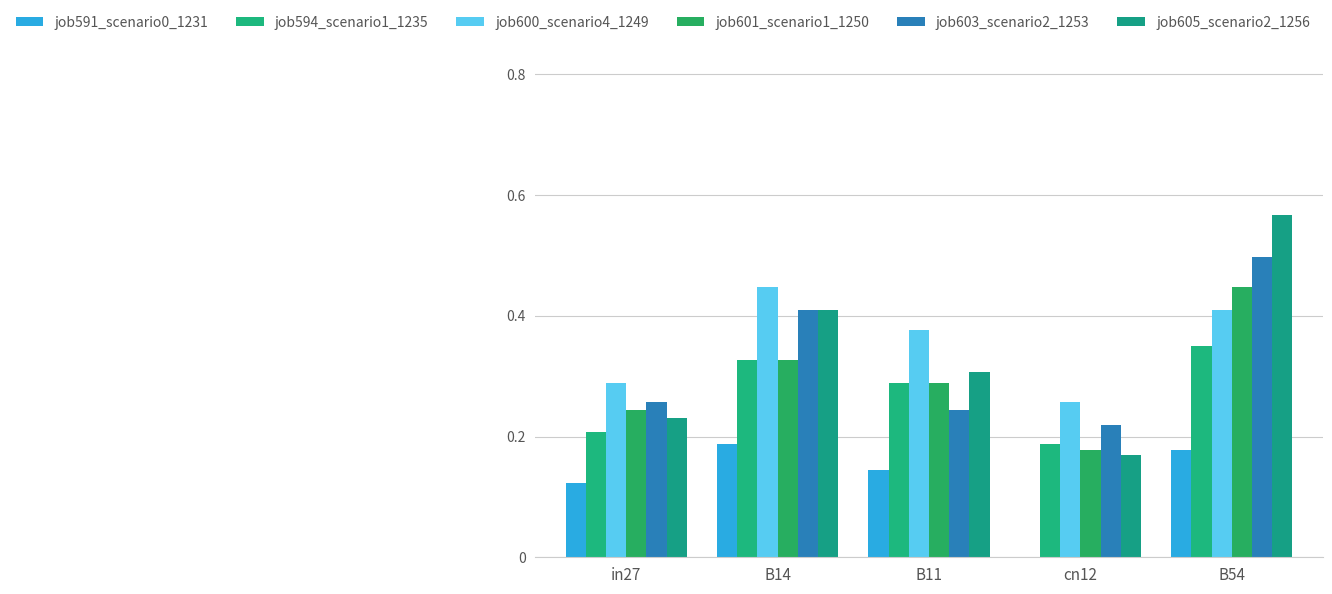

What is the difference between the maximum and second lowest values in the job603_scenario2_1253 series?

0.3